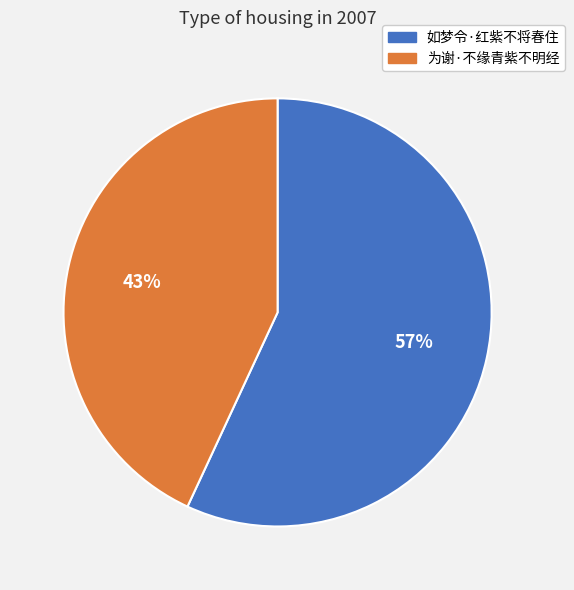

To the nearest percent, what is the combined percentage of 为谢·不缘青紫不明经 and 如梦令·红紫不将春住?

100%